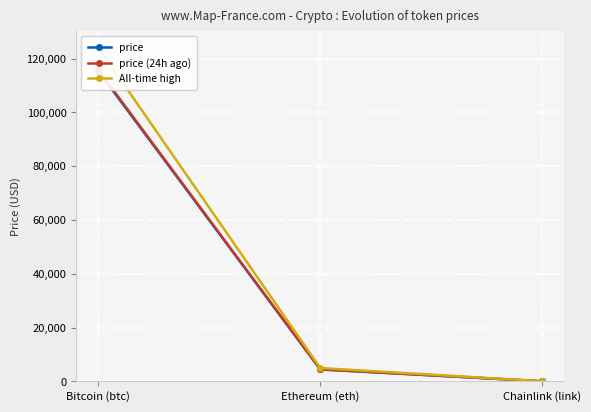

Read the All-time high value at Bitcoin (btc).

124128.0